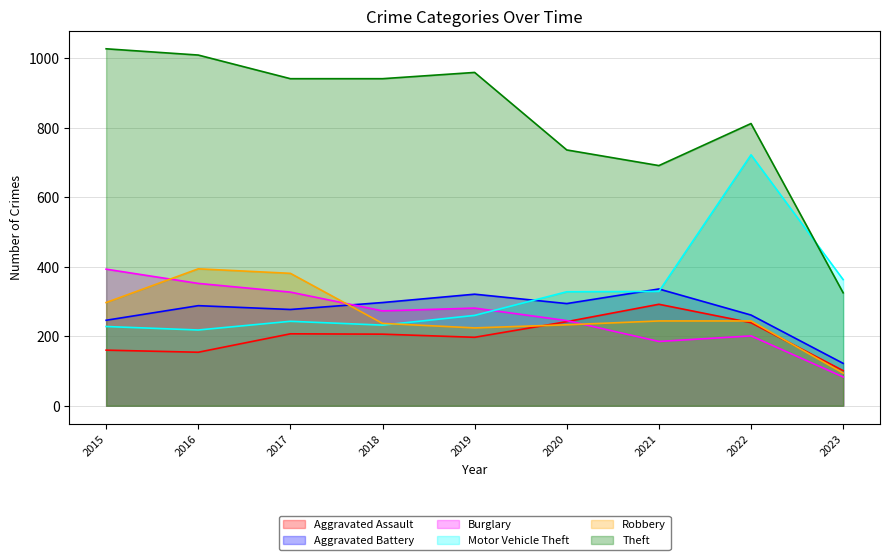

After their last crossing, which series has the higher values: Motor Vehicle Theft or Aggravated Battery?

Motor Vehicle Theft